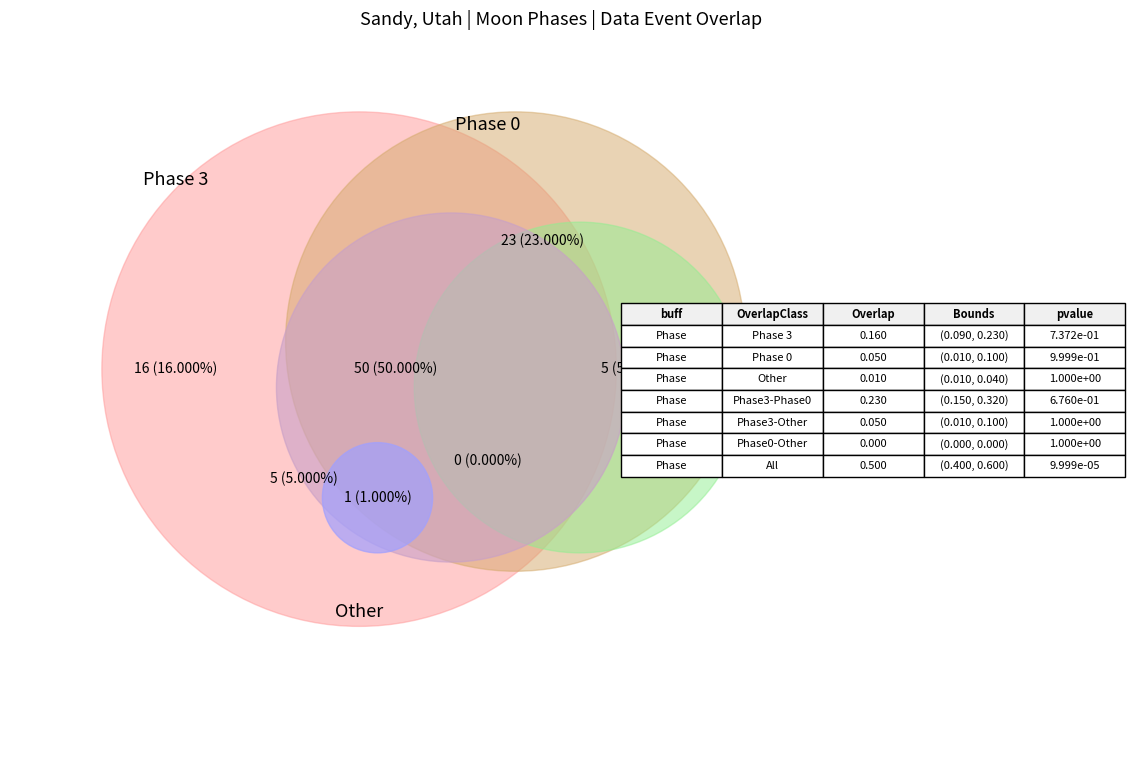

How many slices are in this pie chart?

9